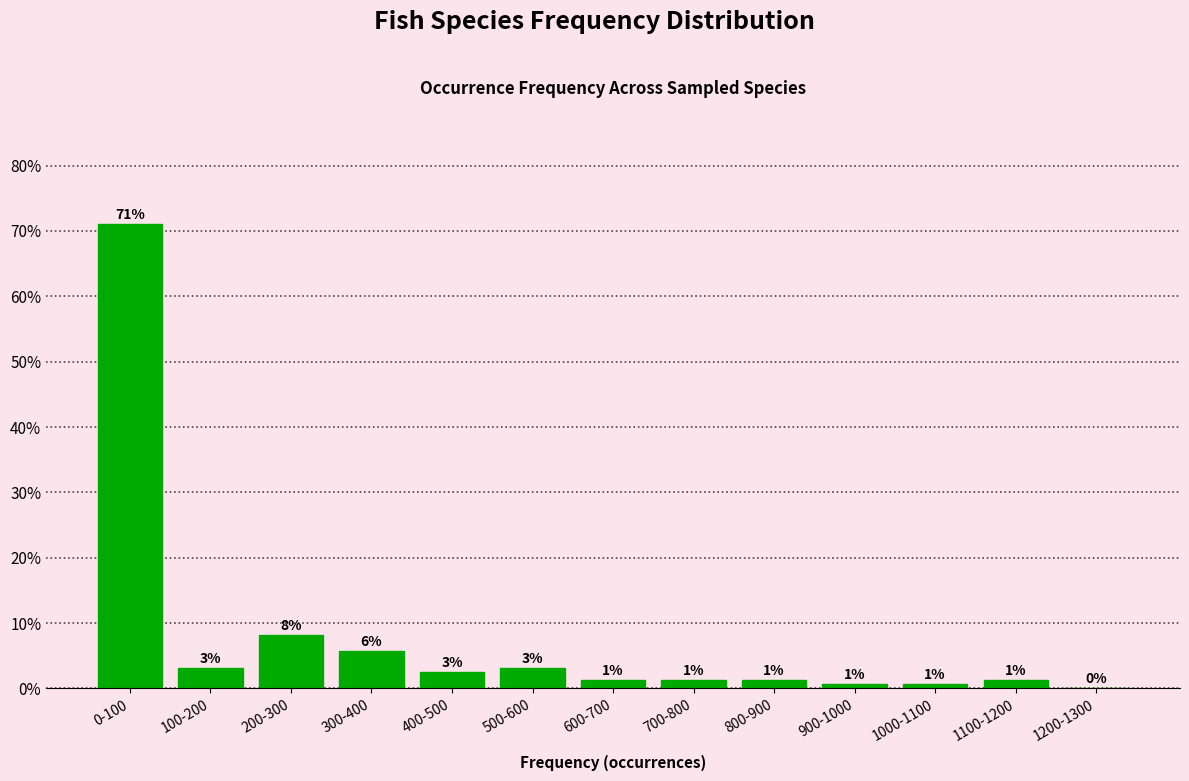

Are the bars horizontal?

No